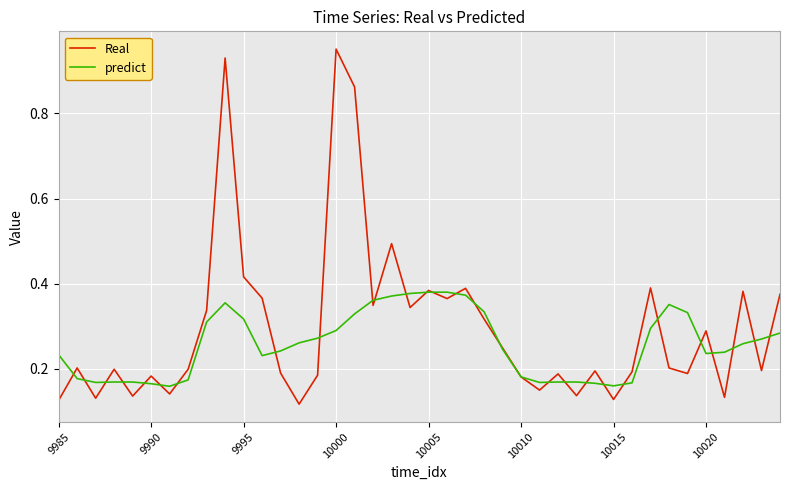

Which series has the largest total across all categories?

Real